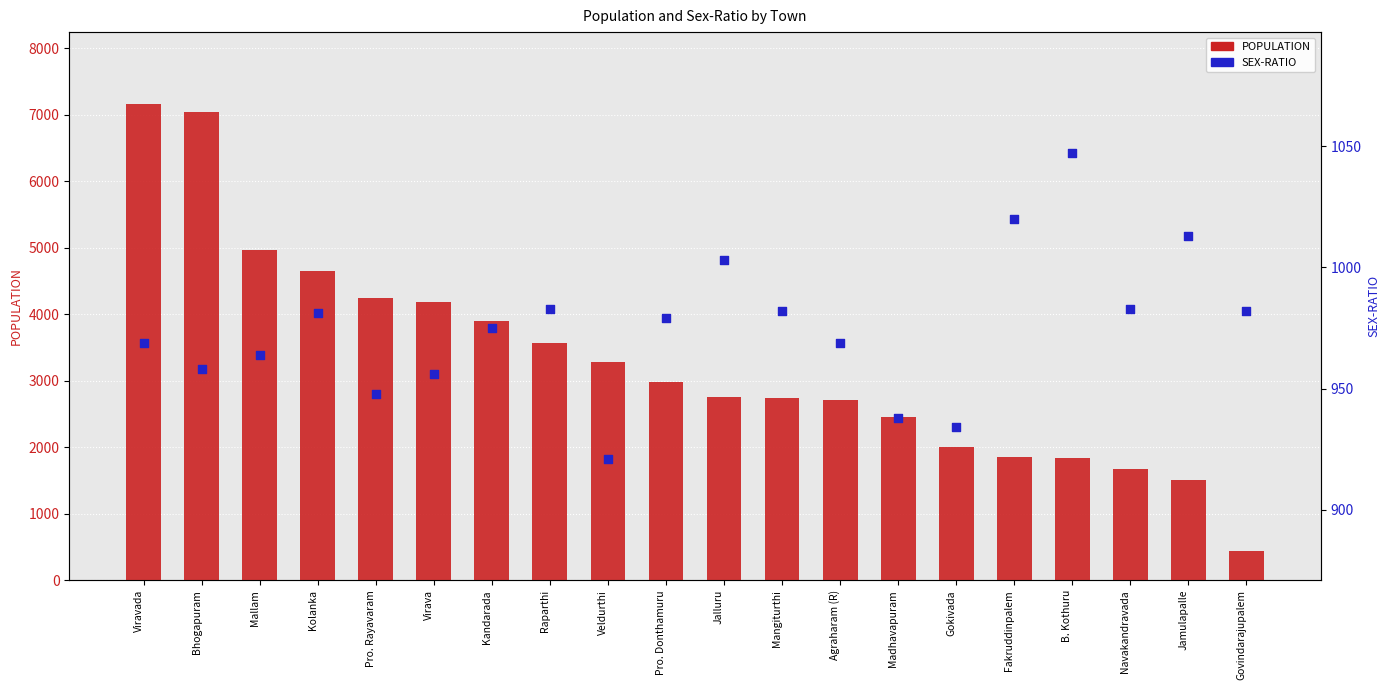

Which series has the widest spread of Y values?

POPULATION